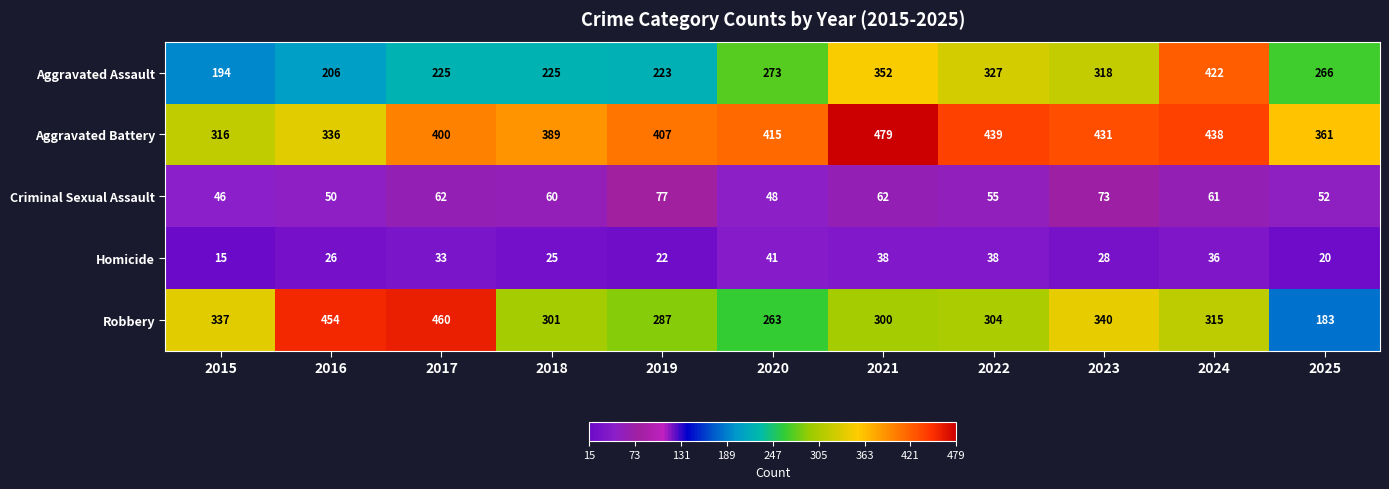

At which label is Criminal Sexual Assault closest to 61?

2024